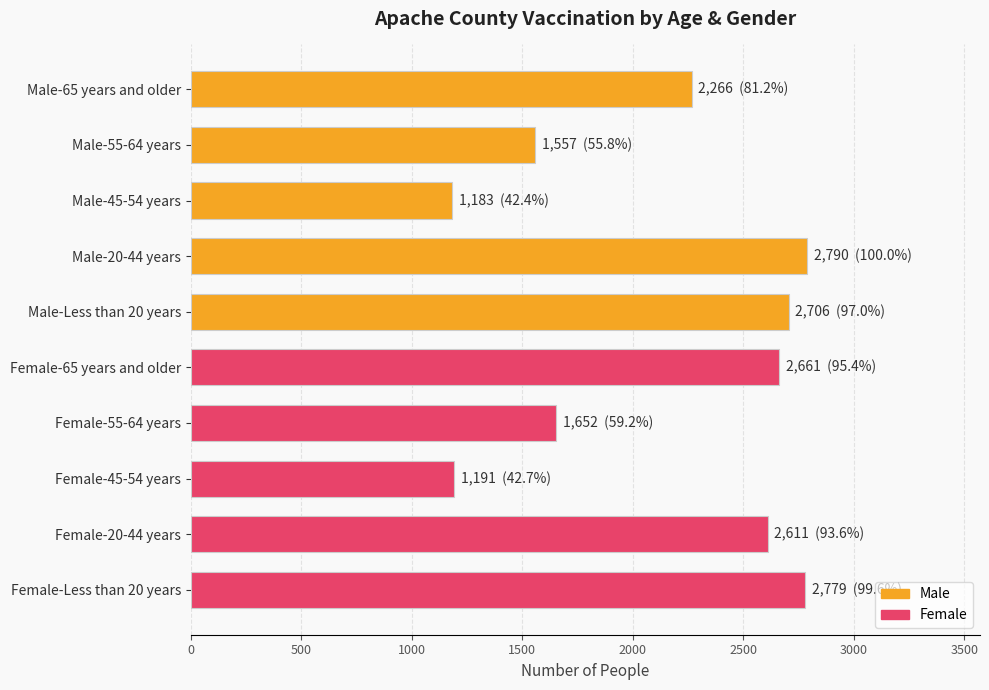

What is the sum of the values at Female-20-44 years and Male-55-64 years?

4168